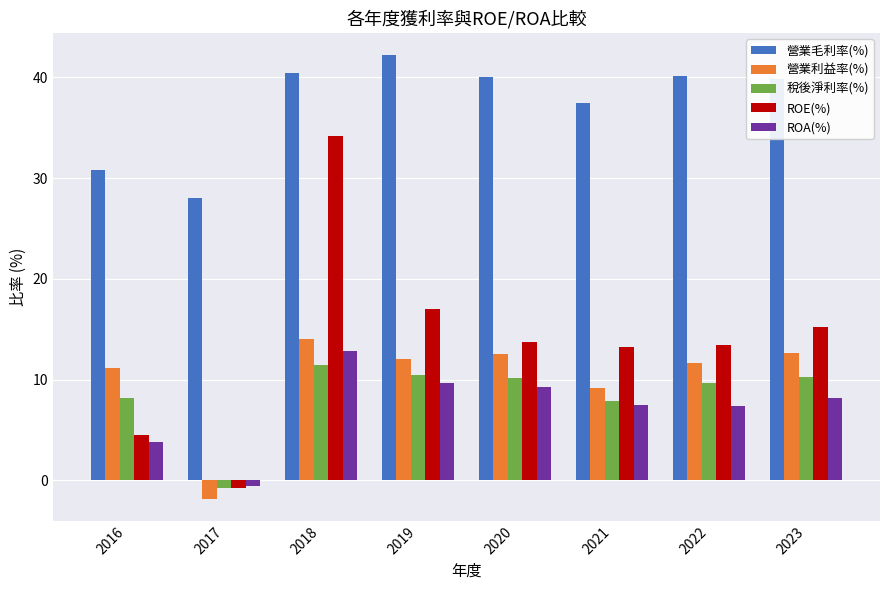

True or false: 營業毛利率(%) has a value of 42.2 at 2019.

True